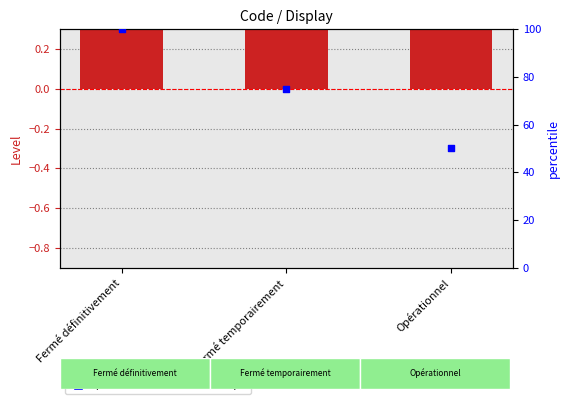

At how many categories does at least one series exceed 79?

1